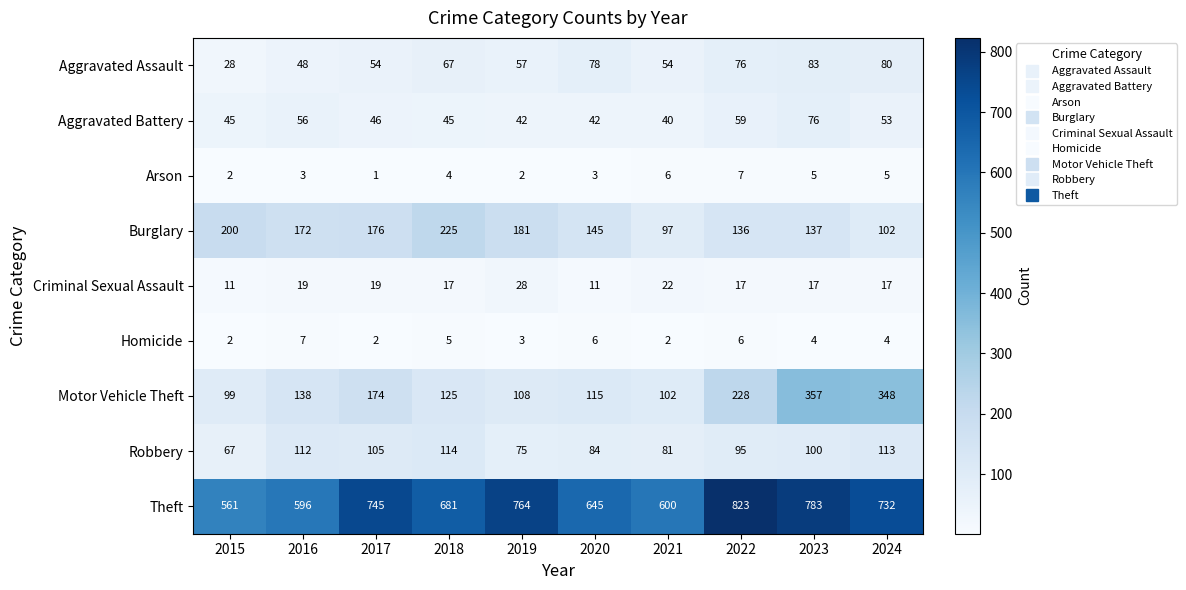

What is the difference between the highest and lowest values at 2016?

593